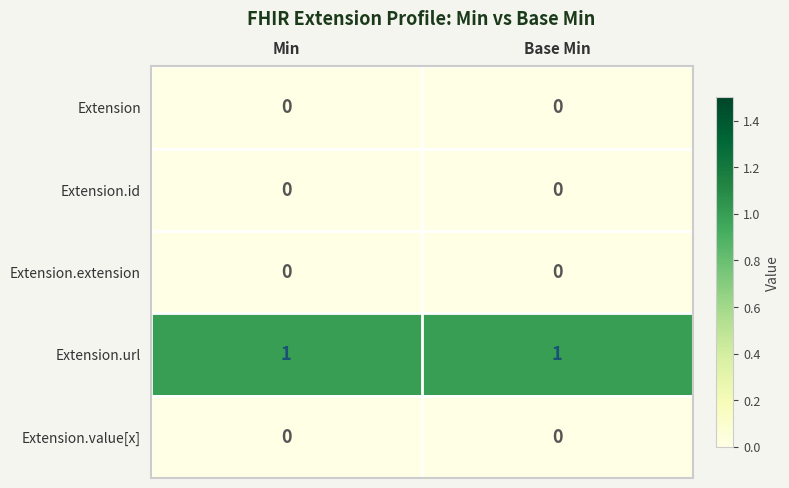

Reading left to right, list all the values displayed in this chart.

Extension: Min=0	Base Min=0
Extension.id: Min=0	Base Min=0
Extension.extension: Min=0	Base Min=0
Extension.url: Min=1	Base Min=1
Extension.value[x]: Min=0	Base Min=0